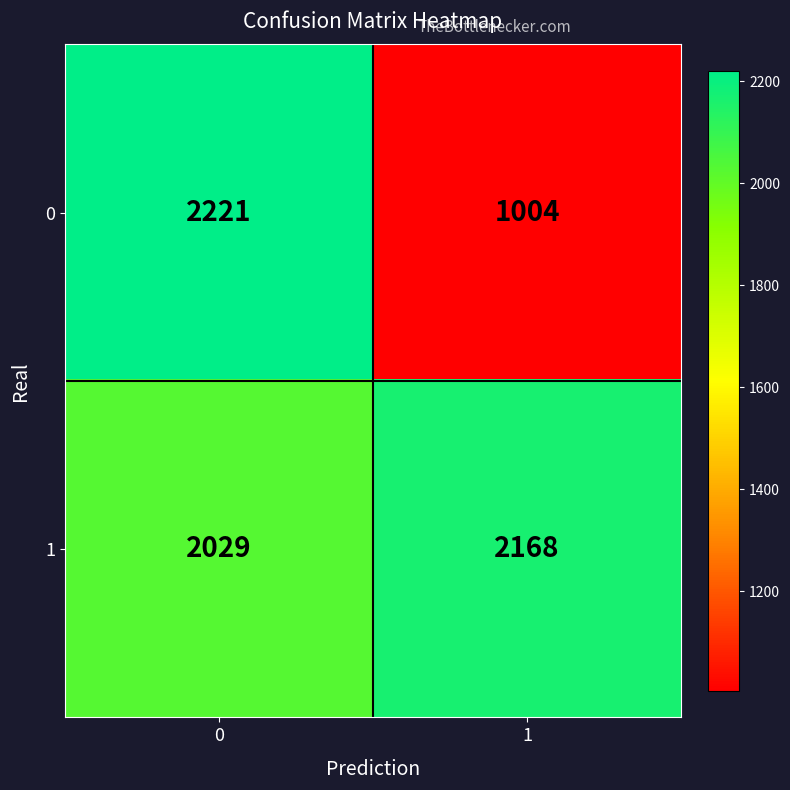

List the series in order of their overall mean, highest first.

1, 0